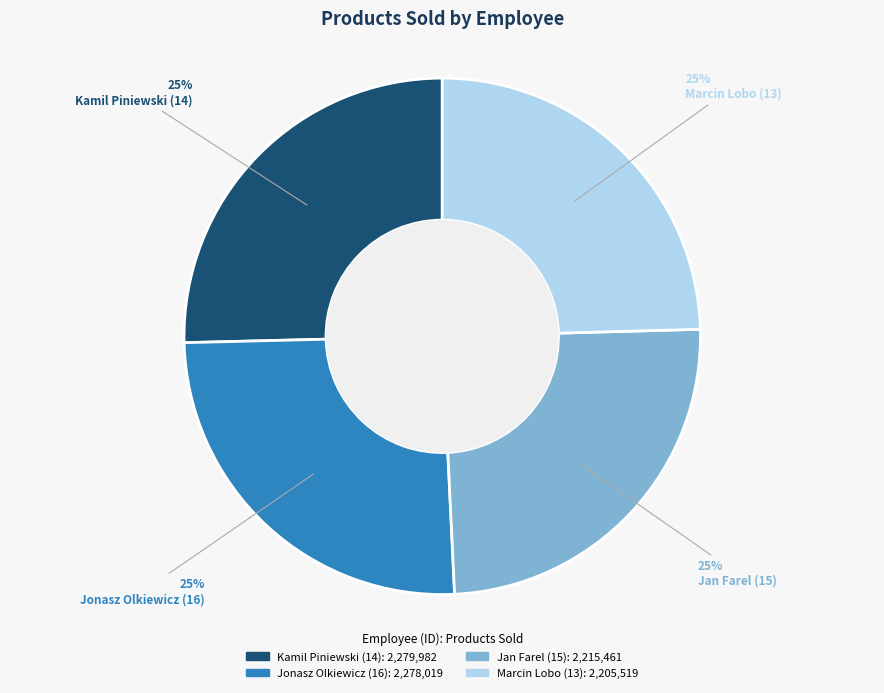

To the nearest percent, what percentage of the pie is Jonasz Olkiewicz (16)?

25%